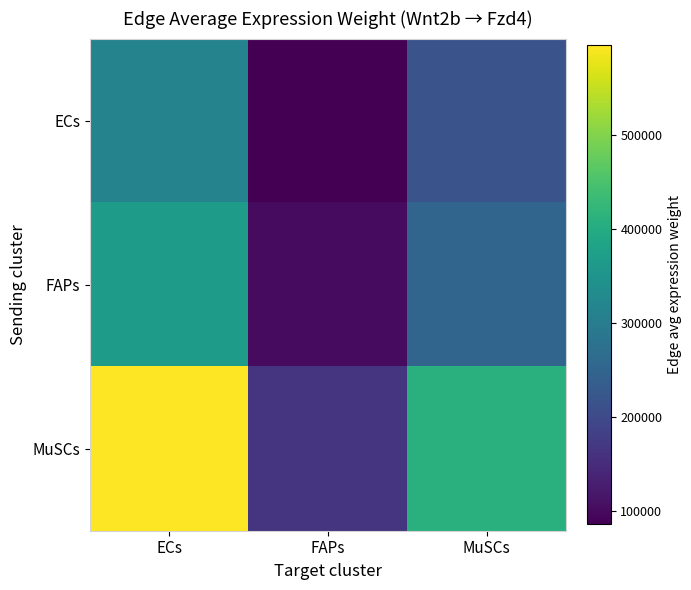

Reading left to right, what are all the values shown in this chart?

ECs: ECs=314563.0	FAPs=86510.1	MuSCs=215893.3
FAPs: ECs=367595.0	FAPs=101094.7	MuSCs=252290.6
MuSCs: ECs=595986.8	FAPs=163906.3	MuSCs=409042.2